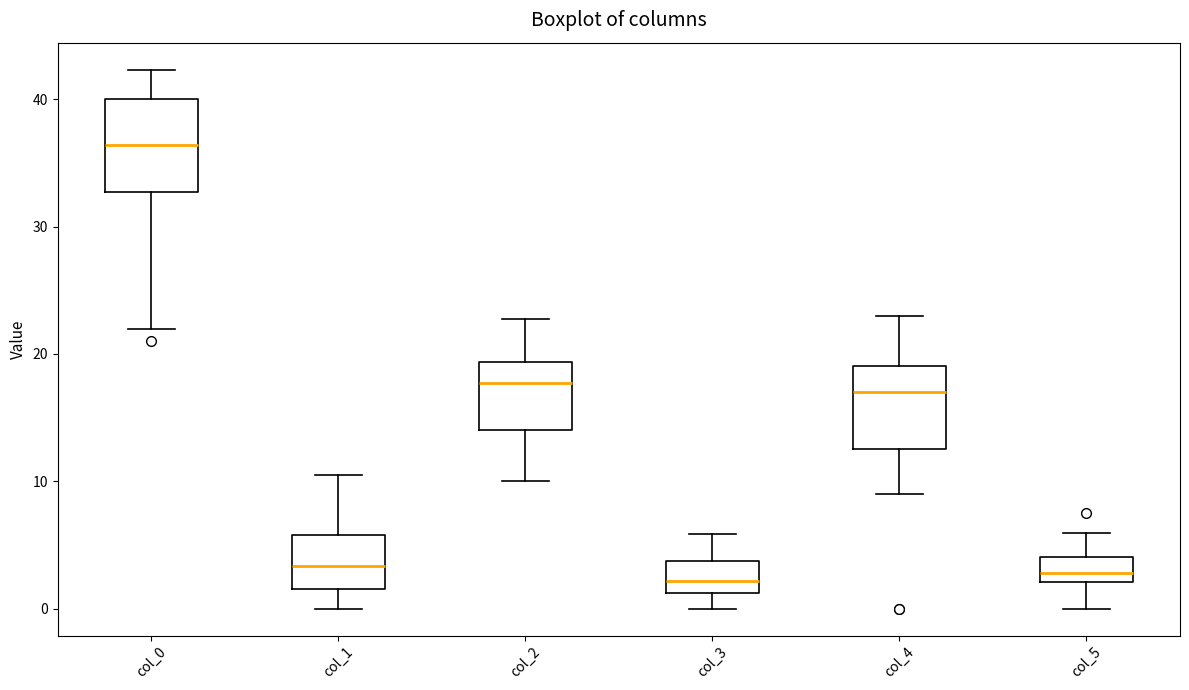

Reading left to right, transcribe this box plot: for each box, give where its median line is, the range the box spans, and where its two whiskers end, as read against the y-axis. The values are not printed on the chart, so give them approximately, as read against the axis.

col_0: median 36, box 33 to 40, whiskers 22 to 42
col_1: median 3, box 2 to 6, whiskers 0 to 10
col_2: median 18, box 14 to 19, whiskers 10 to 23
col_3: median 2, box 1 to 4, whiskers 0 to 6
col_4: median 17, box 13 to 19, whiskers 9 to 23
col_5: median 3, box 2 to 4, whiskers 0 to 6